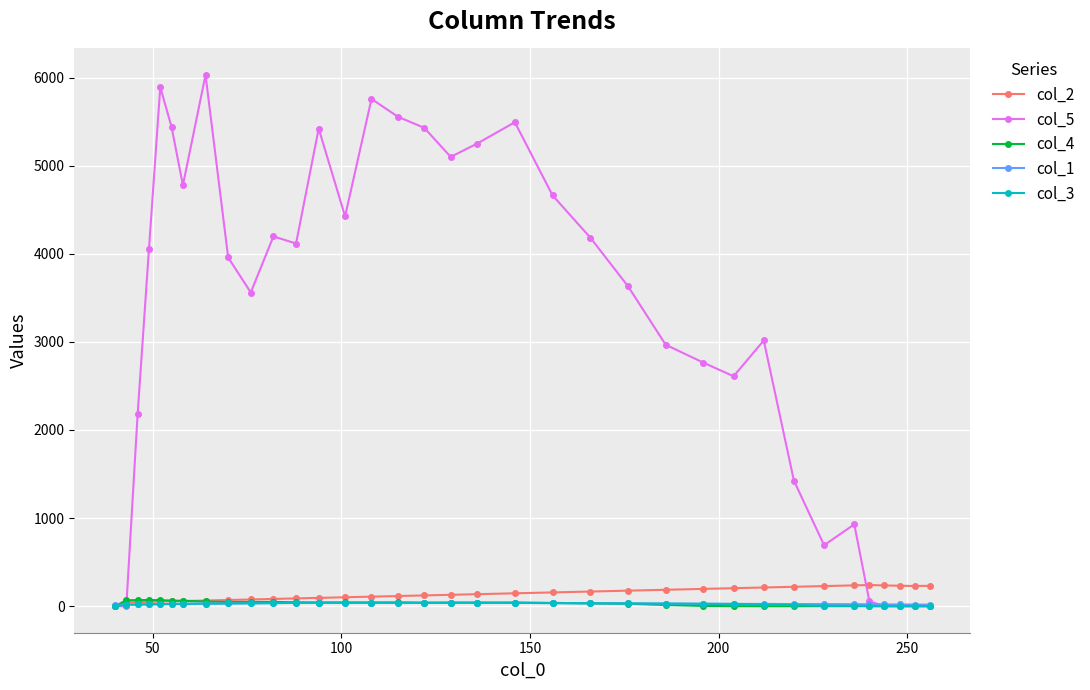

Which series has the largest range (max minus min)?

col_5